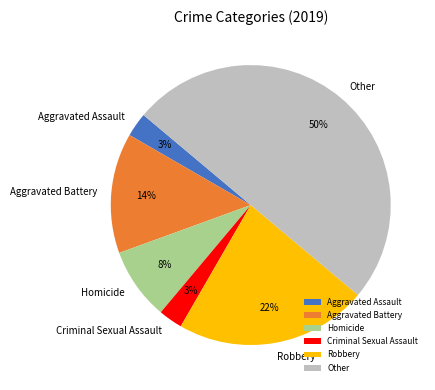

How many segments does this pie chart have?

6